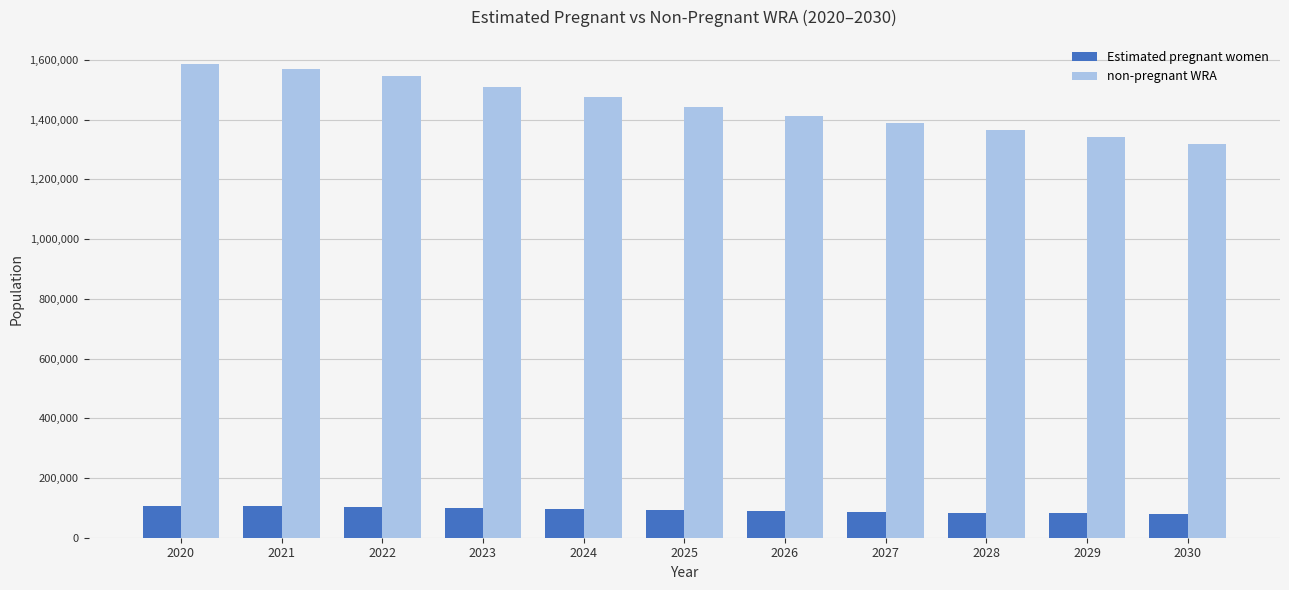

What is the difference between the second highest and second lowest values in the non-pregnant WRA series?

230096.5